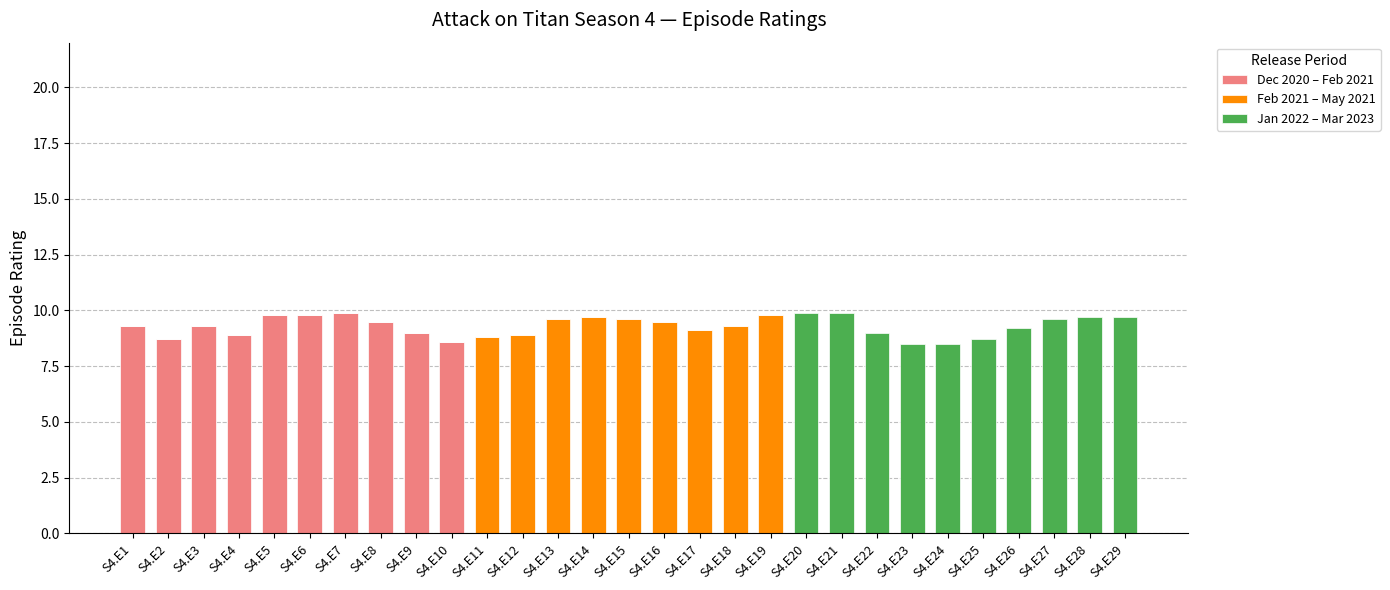

What are all the series names shown in the legend?

Dec 2020 – Feb 2021, Feb 2021 – May 2021, Jan 2022 – Mar 2023